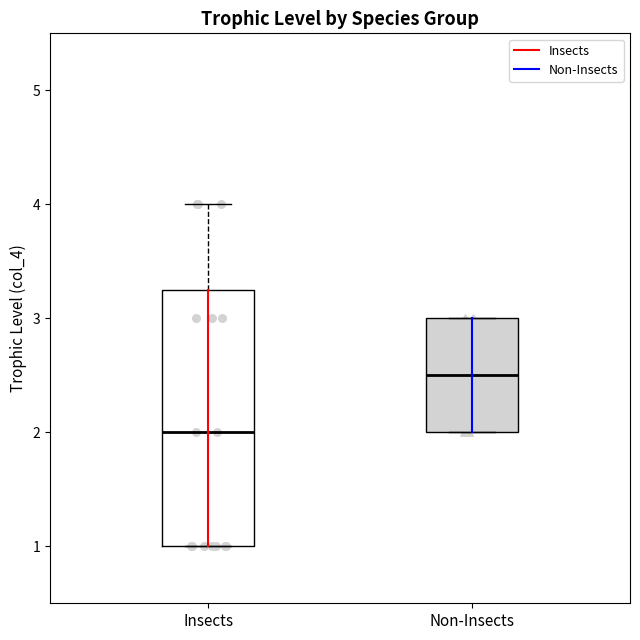

Comparing the boxes themselves (not the whiskers), which one is the tallest?

Insects